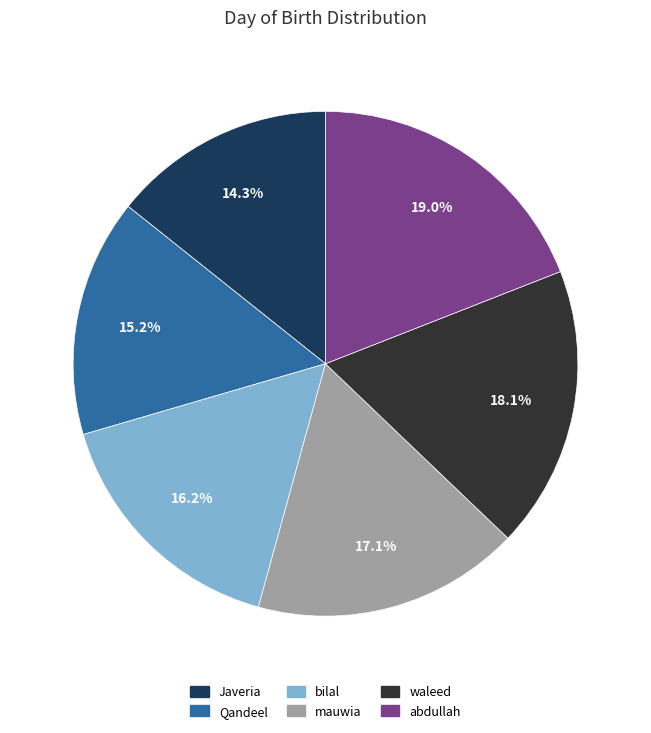

Combined, what portion of the pie is waleed and abdullah?

37.1%